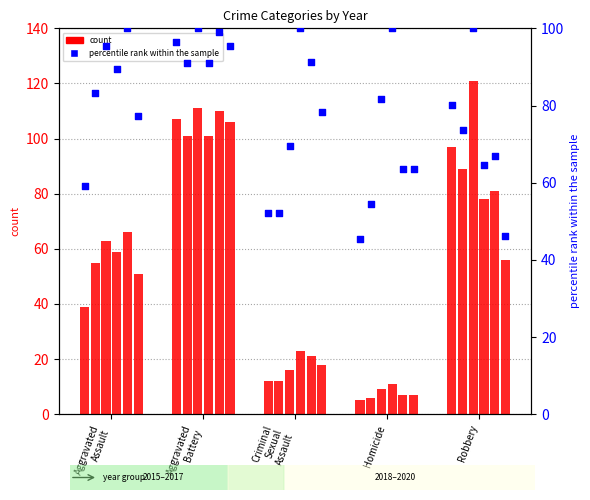

What is the ratio of the value at Robbery to the value at Aggravated
Assault?

1.4